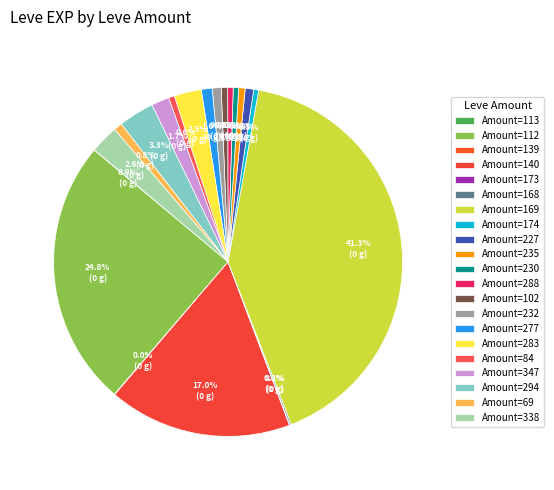

Rank the categories by value from highest to lowest.

169, 112, 140, 294, 338, 283, 347, 277, 232, 227, 69, 235, 102, 84, 230, 288, 174, 168, 113, 139, 173